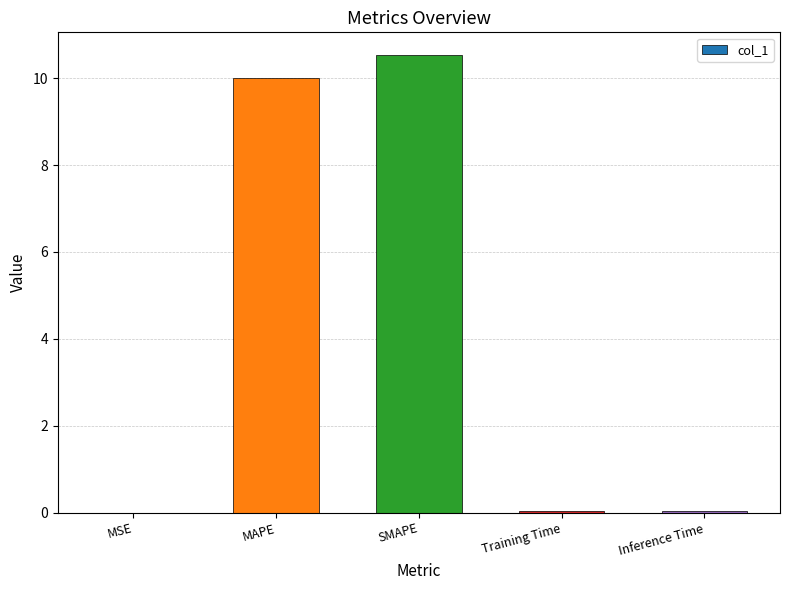

Are the bars horizontal?

No